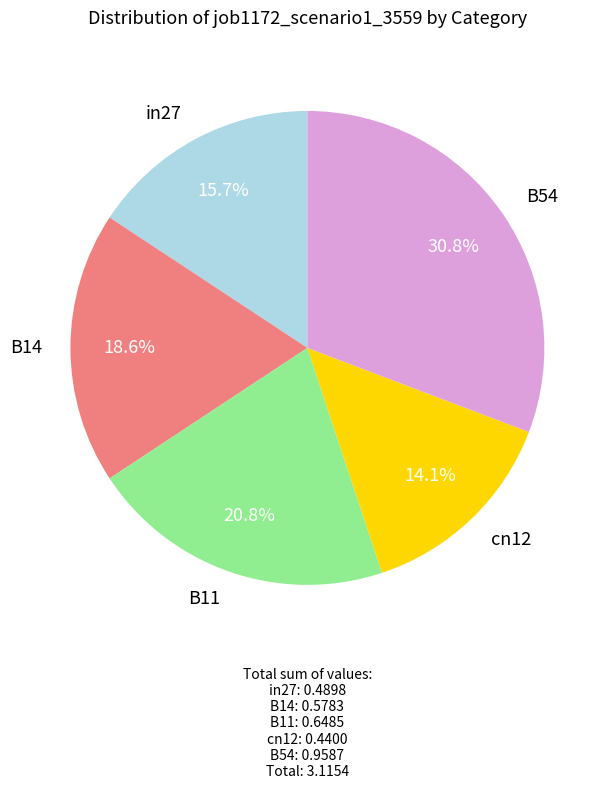

To the nearest percent, what percentage of the pie is cn12?

14%